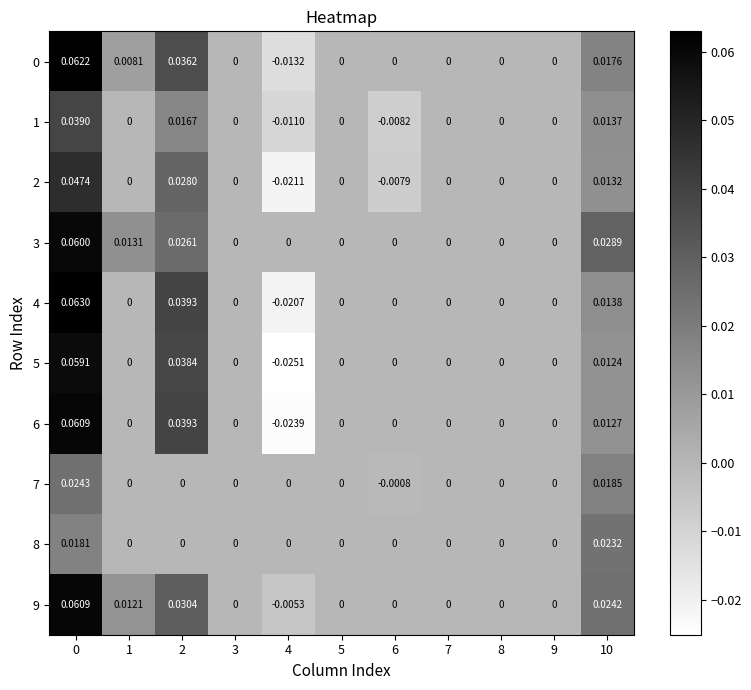

Reading left to right, what are all the values shown in this chart?

0: 0=0.1	1=0.0	2=0.0	3=0.0	4=-0.0	5=0.0	6=0.0	7=0.0	8=0.0	9=0.0	10=0.0
1: 0=0.0	1=0.0	2=0.0	3=0.0	4=-0.0	5=0.0	6=-0.0	7=0.0	8=0.0	9=0.0	10=0.0
2: 0=0.0	1=0.0	2=0.0	3=0.0	4=-0.0	5=0.0	6=-0.0	7=0.0	8=0.0	9=0.0	10=0.0
3: 0=0.1	1=0.0	2=0.0	3=0.0	4=0.0	5=0.0	6=0.0	7=0.0	8=0.0	9=0.0	10=0.0
4: 0=0.1	1=0.0	2=0.0	3=0.0	4=-0.0	5=0.0	6=0.0	7=0.0	8=0.0	9=0.0	10=0.0
5: 0=0.1	1=0.0	2=0.0	3=0.0	4=-0.0	5=0.0	6=0.0	7=0.0	8=0.0	9=0.0	10=0.0
6: 0=0.1	1=0.0	2=0.0	3=0.0	4=-0.0	5=0.0	6=0.0	7=0.0	8=0.0	9=0.0	10=0.0
7: 0=0.0	1=0.0	2=0.0	3=0.0	4=0.0	5=0.0	6=-0.0	7=0.0	8=0.0	9=0.0	10=0.0
8: 0=0.0	1=0.0	2=0.0	3=0.0	4=0.0	5=0.0	6=0.0	7=0.0	8=0.0	9=0.0	10=0.0
9: 0=0.1	1=0.0	2=0.0	3=0.0	4=-0.0	5=0.0	6=0.0	7=0.0	8=0.0	9=0.0	10=0.0